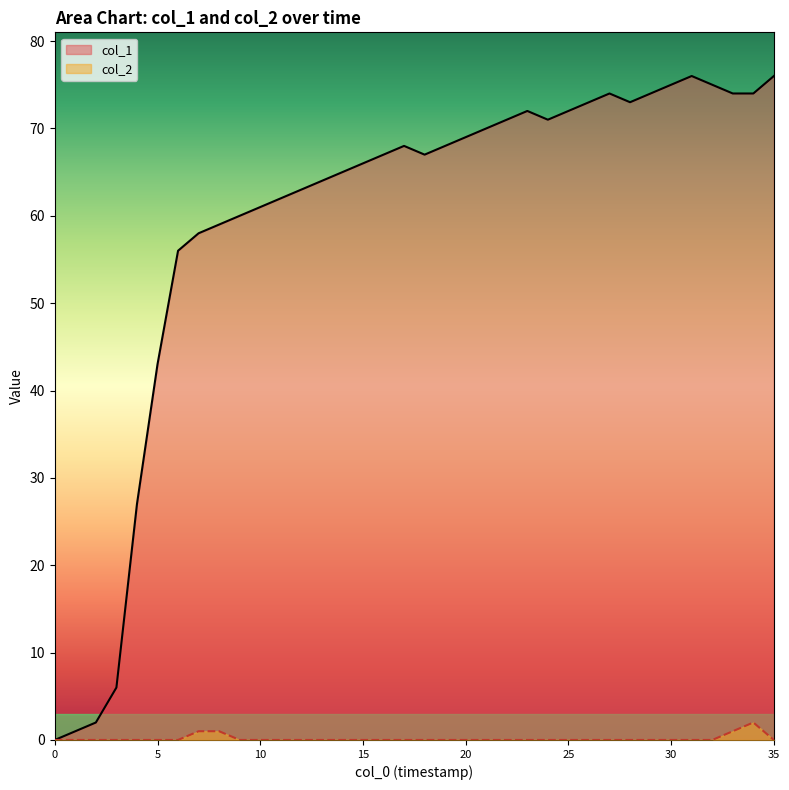

Reading left to right, transcribe all the data shown in this chart.

col_1: 0	1	2	6	27	43	56	58	59	60	61	62	63	64	65	66	67	68	67	68	69	70	71	72	71	72	73	74	73	74	75	76	75	74	74	76
col_2: 0	0	0	0	0	0	0	1	1	0	0	0	0	0	0	0	0	0	0	0	0	0	0	0	0	0	0	0	0	0	0	0	0	1	2	0